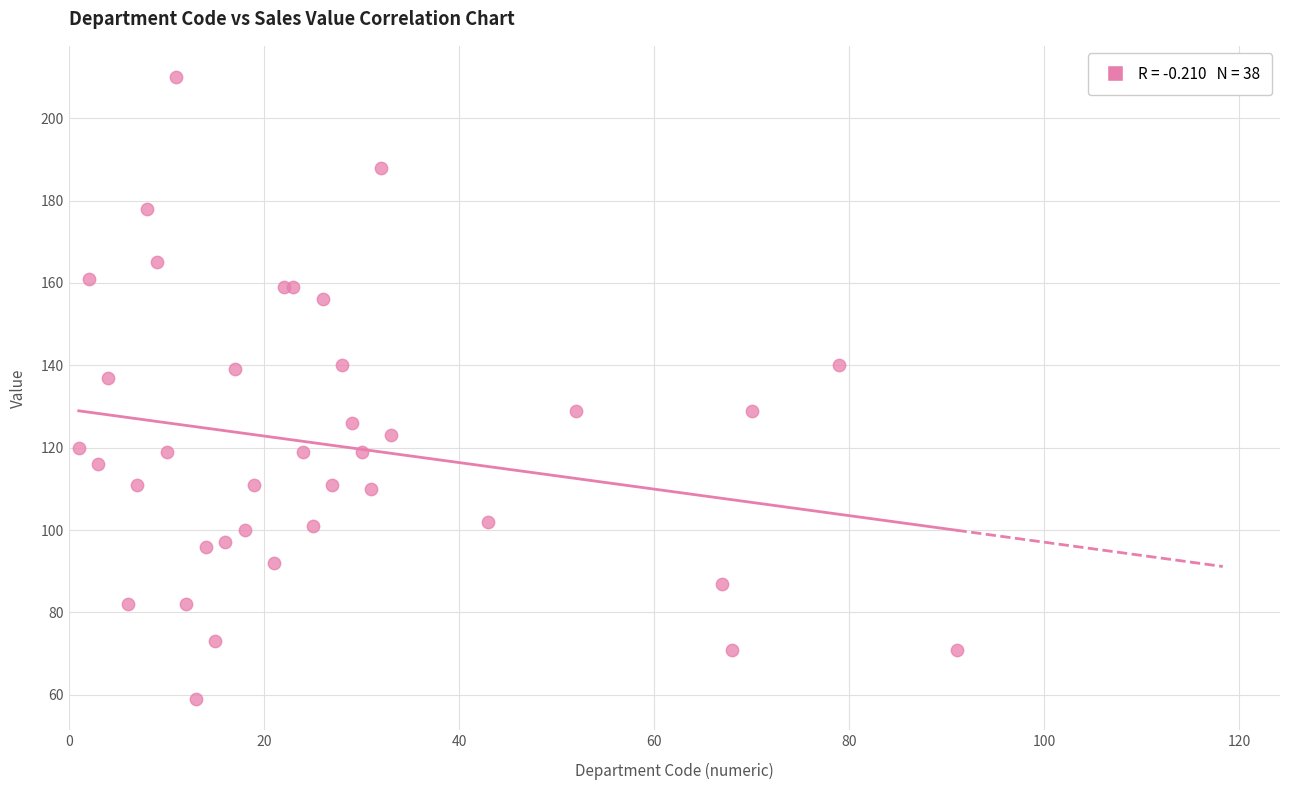

What Y value in the scatter plot is closest to 134?

137